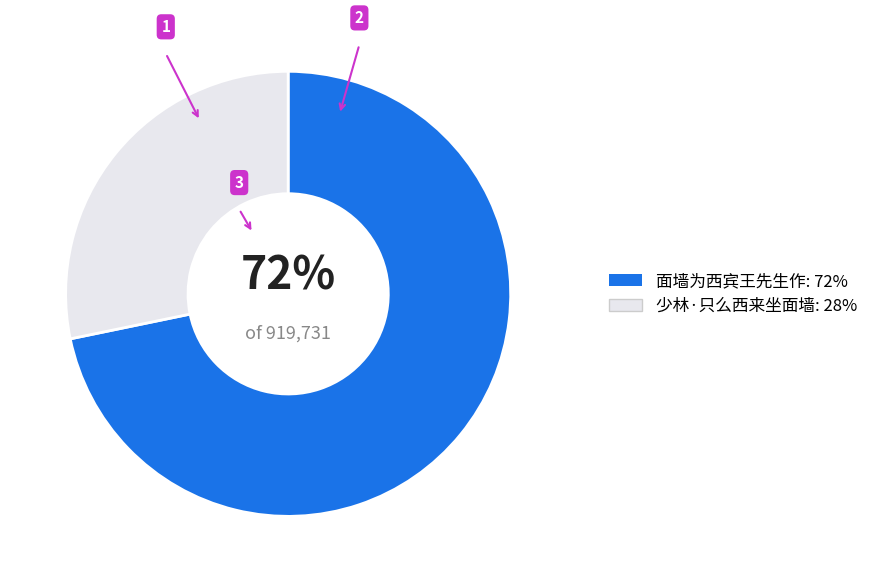

To the nearest percent, what is the average slice percentage?

50%